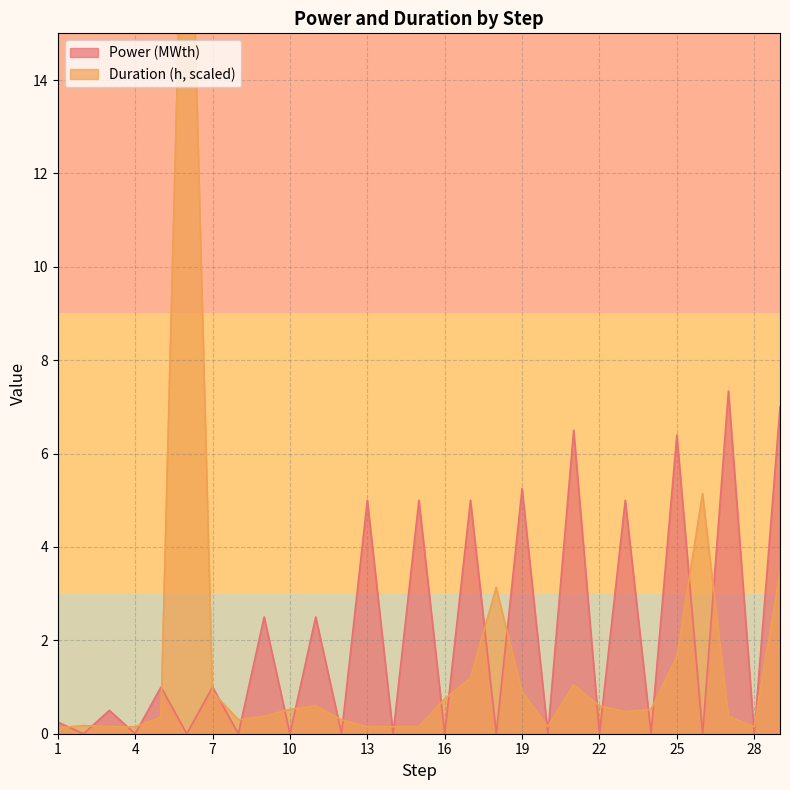

What is the maximum value for Power (MWth)?

7.3